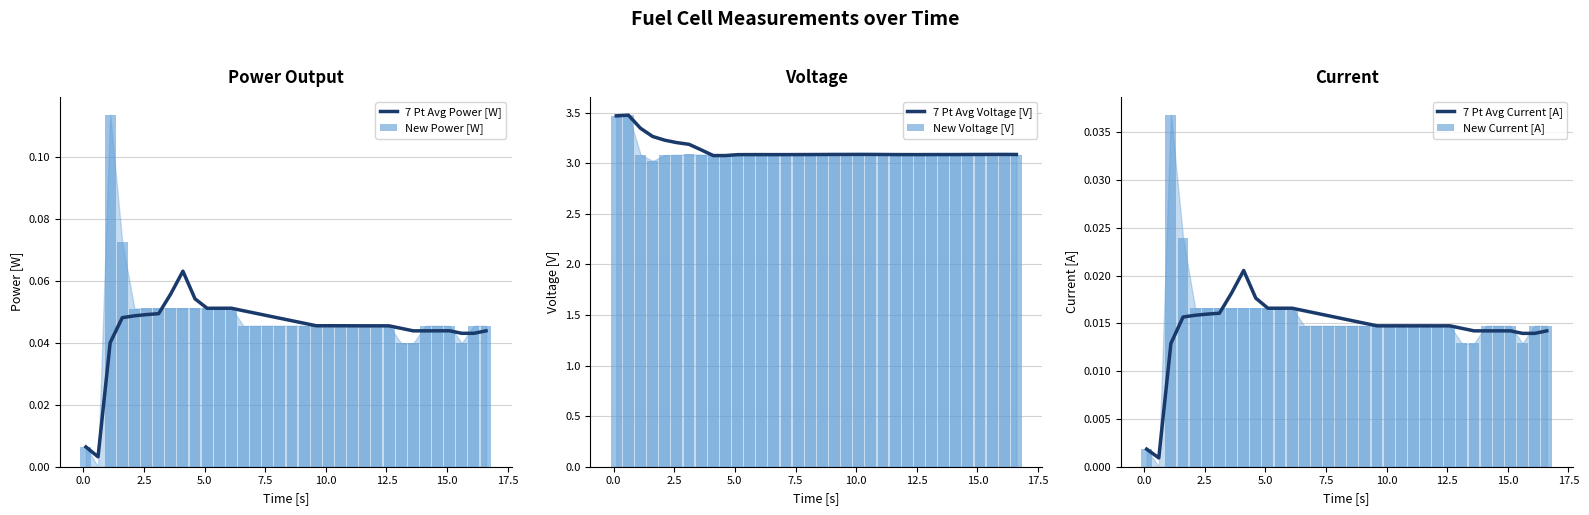

What is the difference between the maximum and minimum values in the New Power [W] series?

0.1